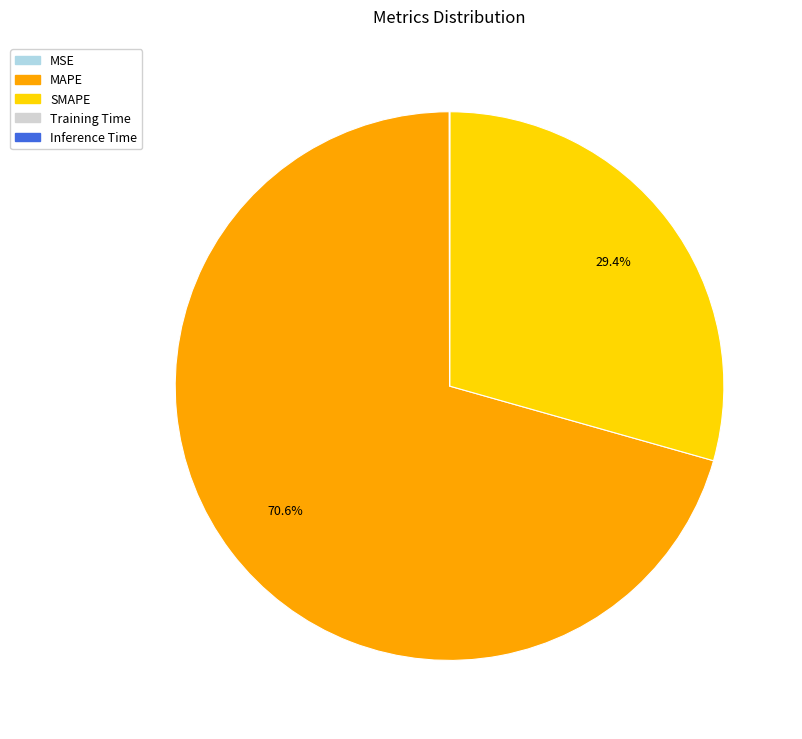

Does any single category account for the majority?

Yes